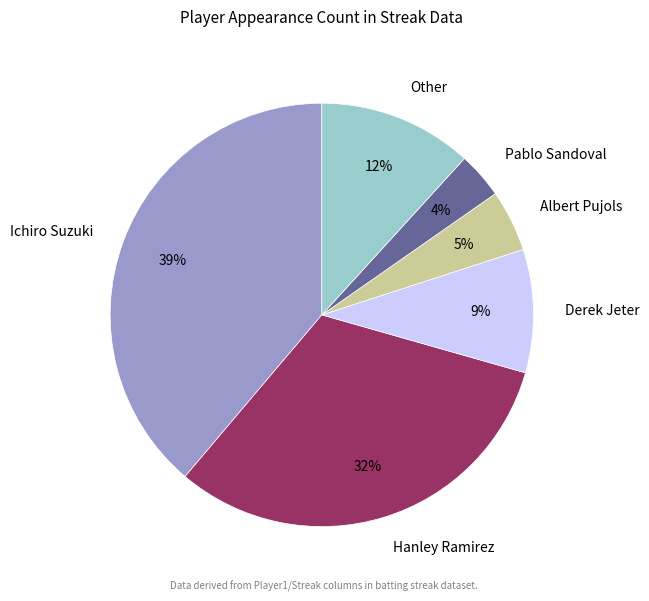

Is there a majority slice in this chart?

No